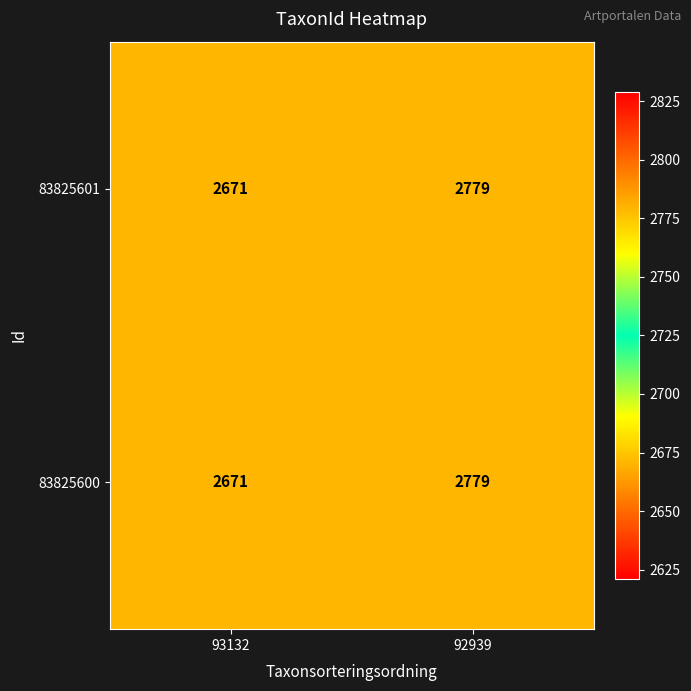

Is it true that 83825601 equals 1375 at 93132?

False